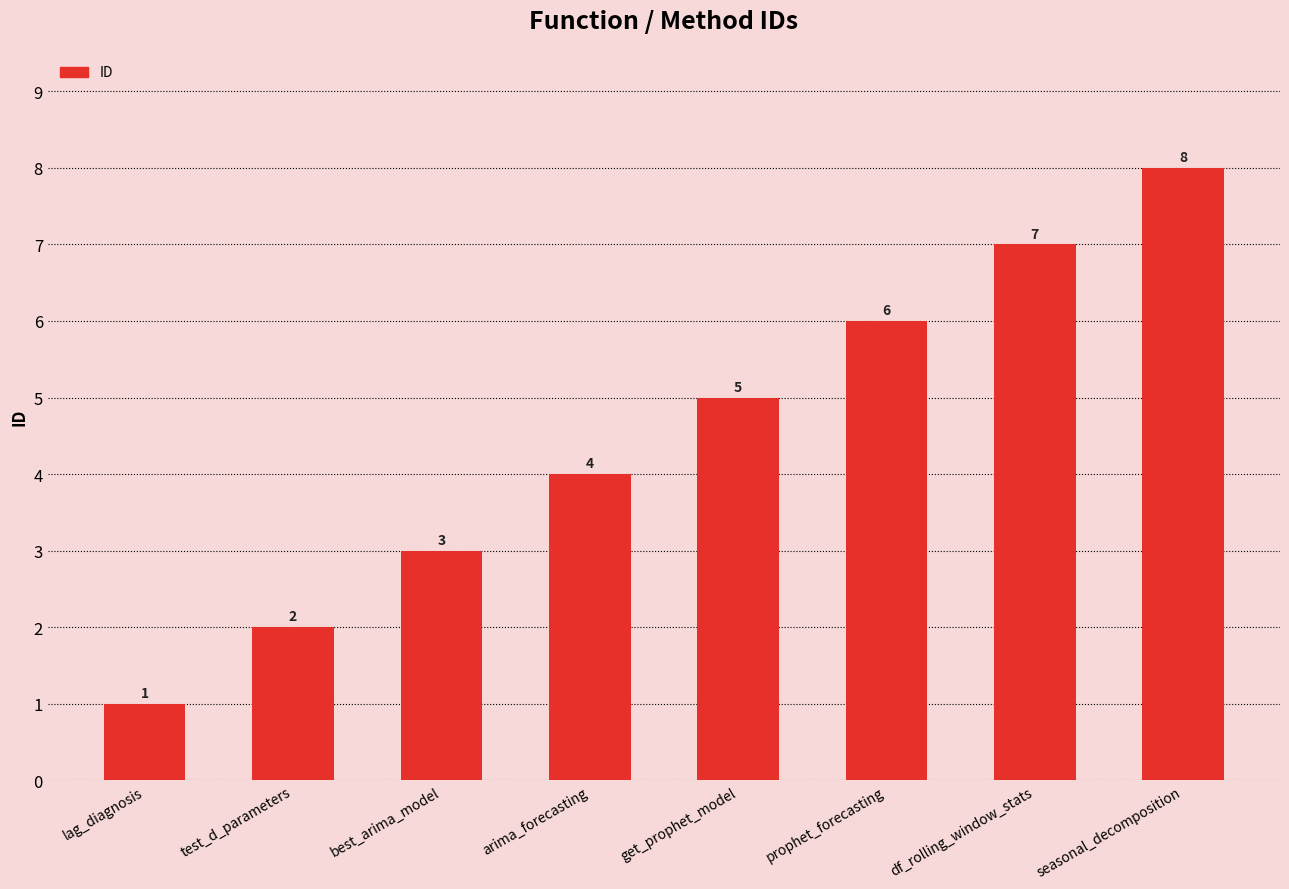

What is the sum of all values?

36